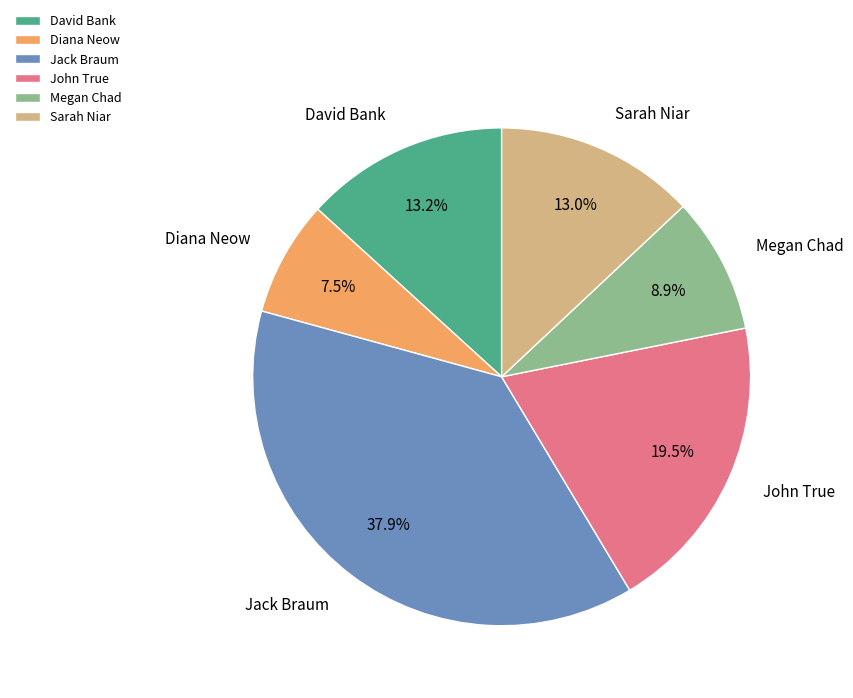

Is the sum of Jack Braum and John True greater than half?

Yes